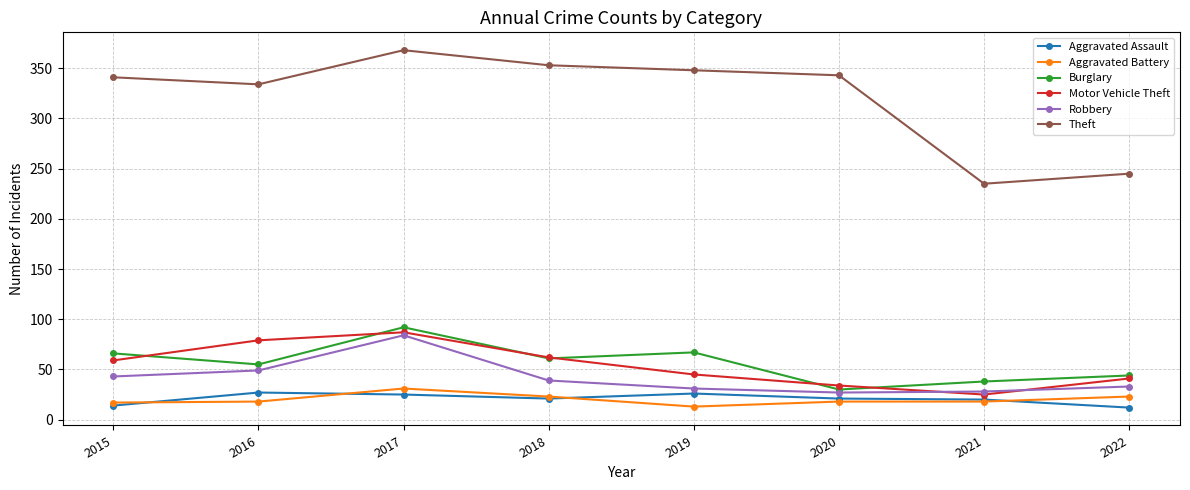

Is it true that Aggravated Assault equals 43 at 2017?

False